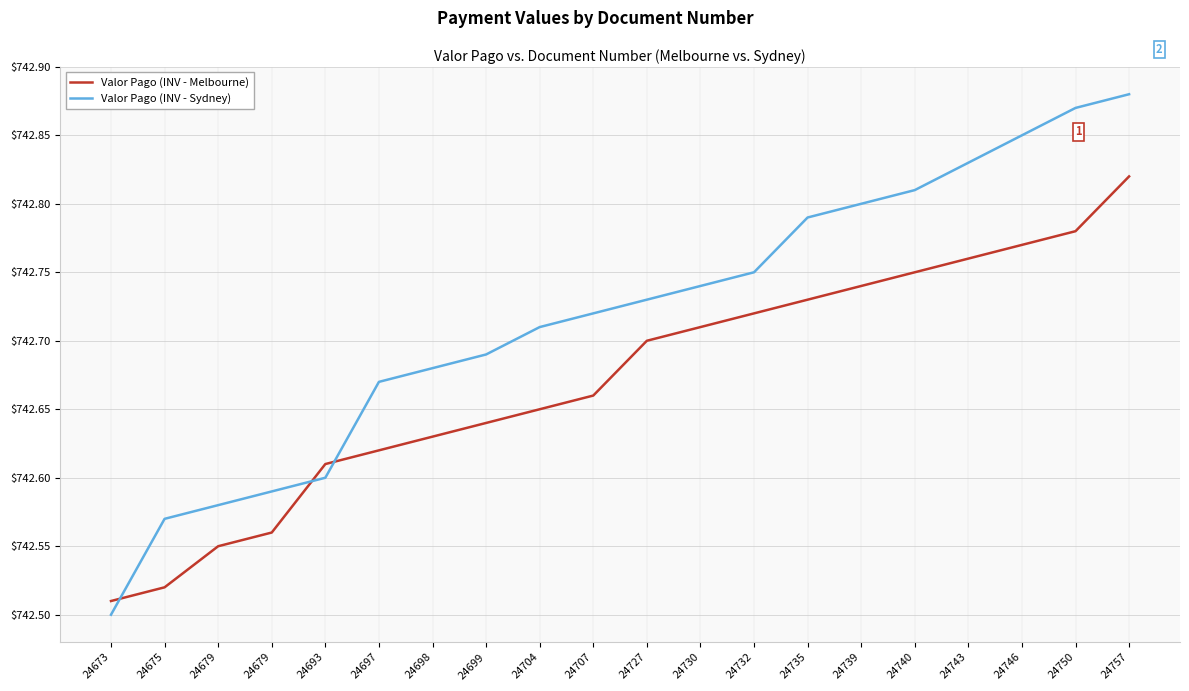

What are all the series names shown in the legend?

Valor Pago (INV - Melbourne), Valor Pago (INV - Sydney)